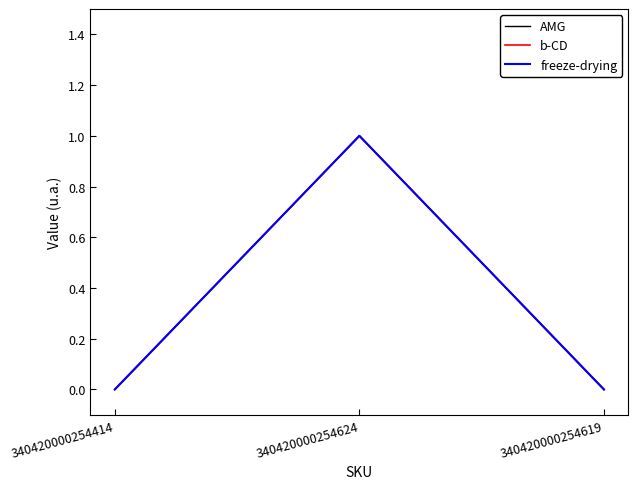

What is the label of the 3rd point from the left?

340420000254619